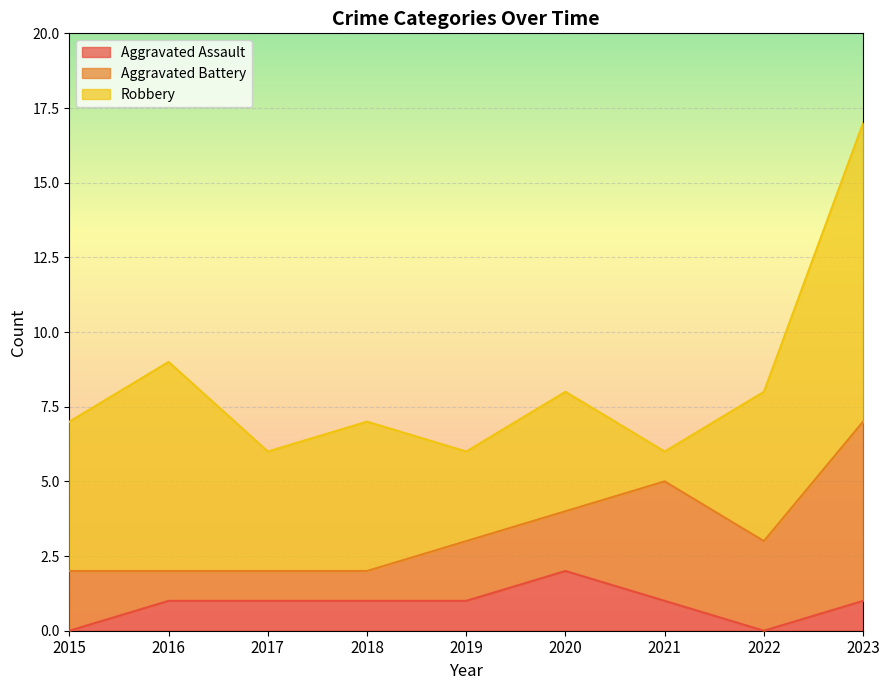

At which label does Aggravated Battery first exceed 2?

2021